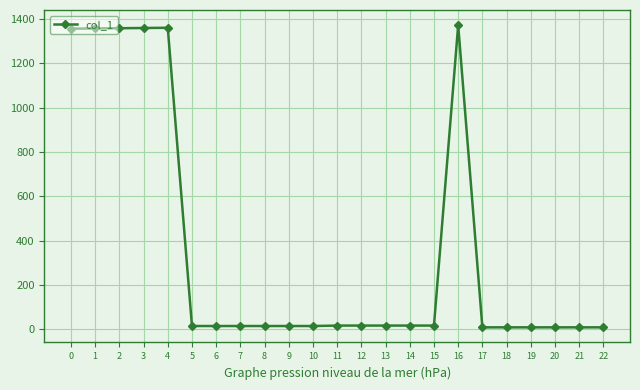

What is the difference between the second highest and minimum values?

1351